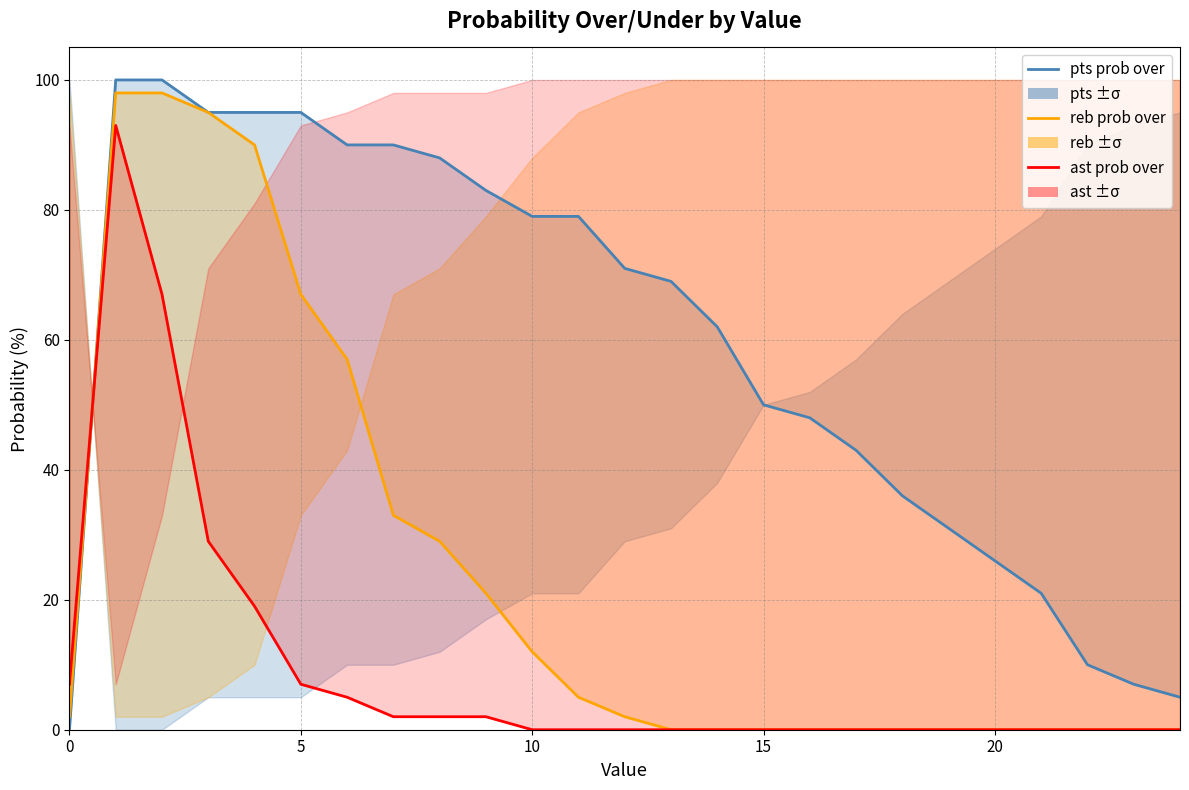

What is the greatest value displayed?

100